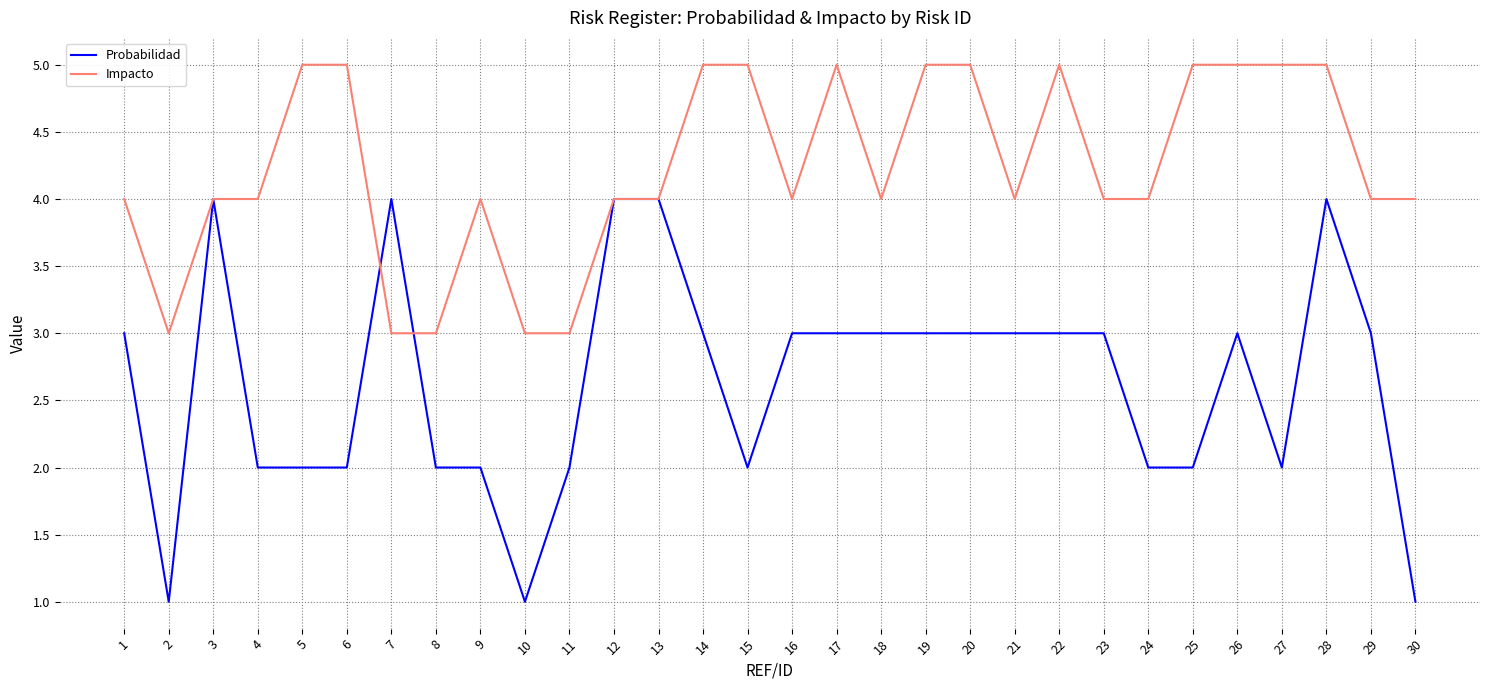

At which category does Probabilidad reach its first local valley?

2